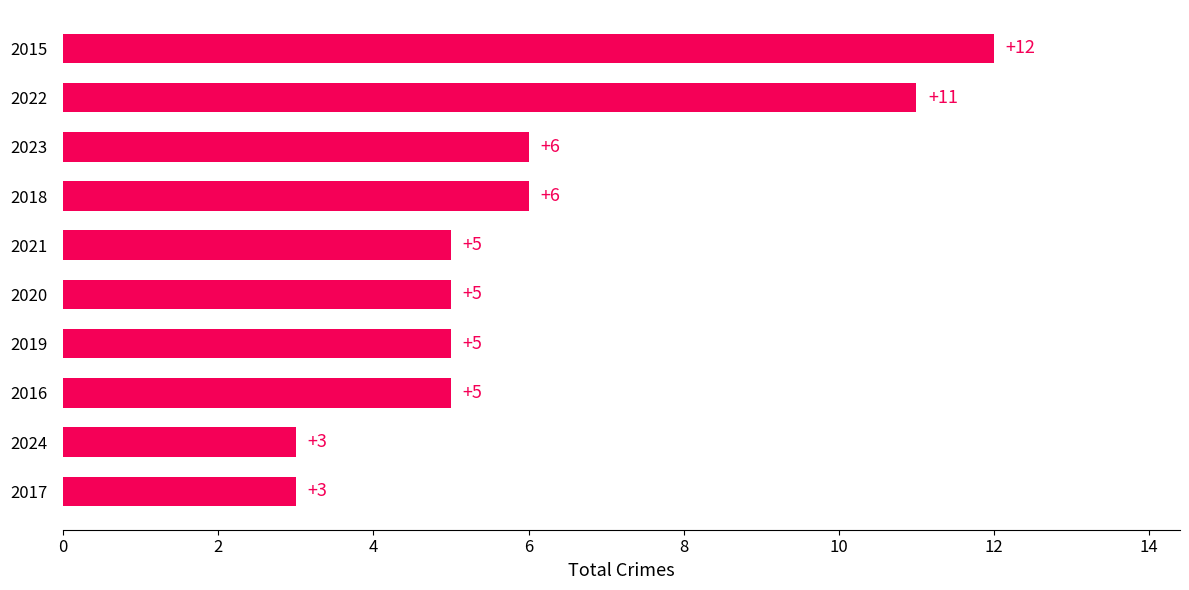

Count the values in the range 5 to 6.

6